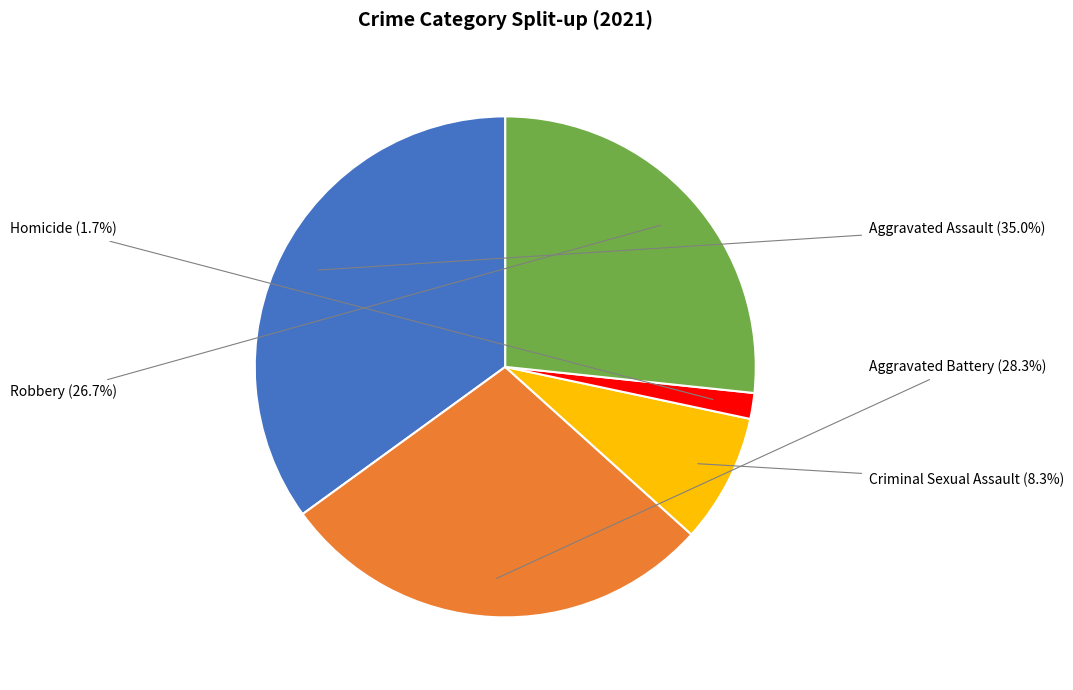

Which category has the biggest portion of the pie?

Aggravated Assault